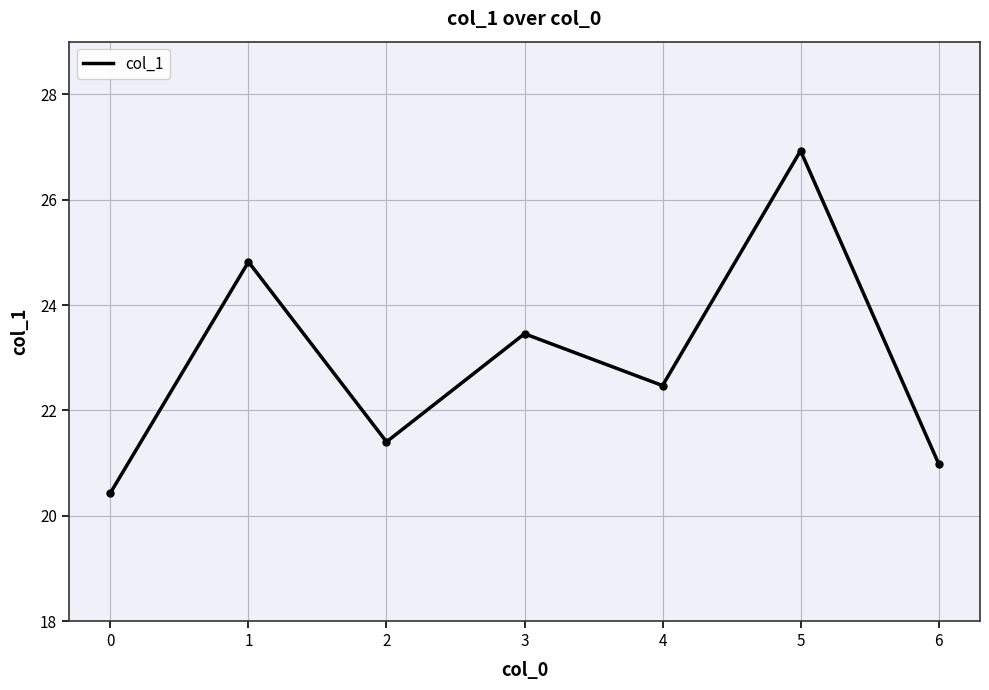

Reading left to right, extract all data points from this chart.

20.4	24.8	21.4	23.5	22.5	26.9	21.0